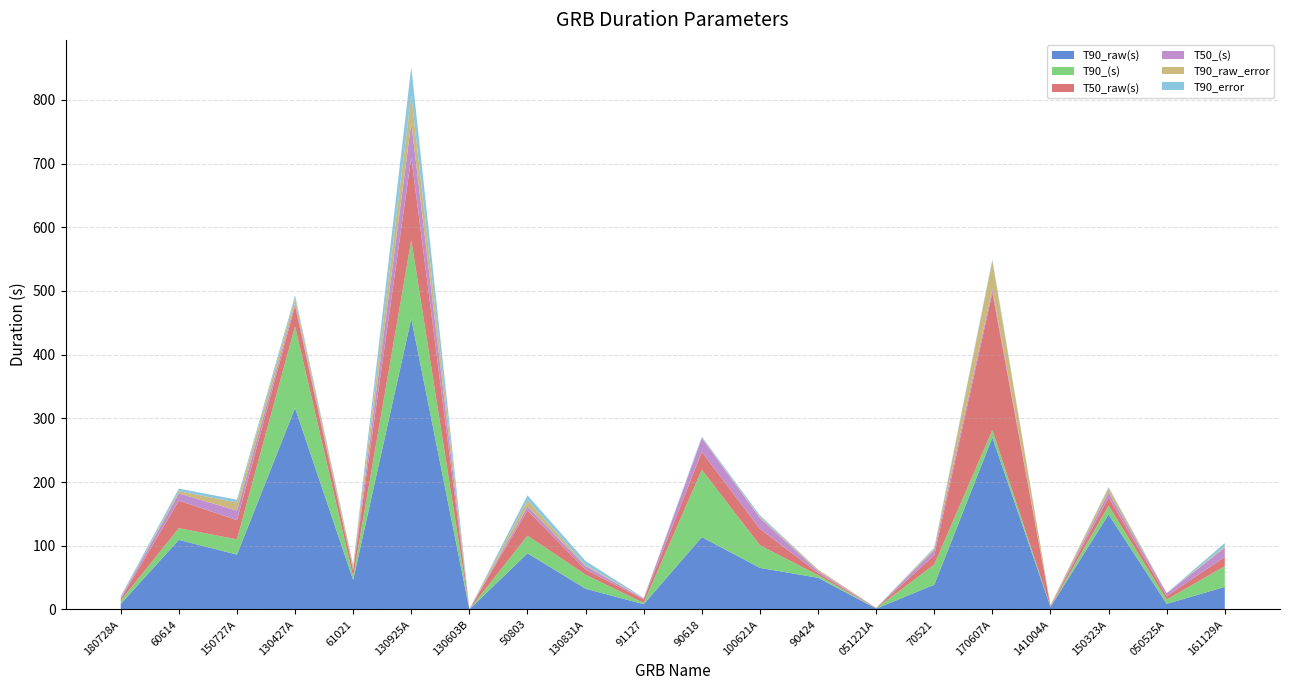

Reading left to right, transcribe all the data shown in this chart.

T90_raw(s): 8.7	109.3	86.1	316.3	46.4	456.8	0.2	88.2	32.5	8.2	113.5	65.3	49.7	1.4	38.8	269.8	3.9	149.1	8.8	35.4
T90_(s): 5.3	18.3	23.9	128.3	4.9	123.1	0.1	27.6	22.0	2.0	105.9	35.5	4.2	0.2	31.7	11.9	0.4	13.8	6.8	32.5
T50_raw(s): 2.5	43.3	30.2	32.1	10.2	130.1	0.0	39.4	8.0	5.6	28.0	25.8	3.4	0.5	14.6	215.6	1.1	12.9	5.2	14.7
T50_(s): 1.8	11.3	15.0	4.0	2.1	54.1	0.0	6.2	5.4	1.1	21.5	17.0	2.9	0.1	7.9	5.7	0.2	7.8	4.6	14.5
T90_raw_error: 0.3	3.4	12.7	7.6	5.2	42.8	0.0	10.0	1.7	0.7	0.6	1.8	2.3	0.2	2.3	43.9	1.1	6.8	0.1	2.1
T90_error: 2.2	4.1	4.4	4.9	0.9	44.6	0.0	7.8	6.4	0.5	1.8	2.6	0.2	0.1	1.7	2.6	0.1	1.7	0.1	5.2